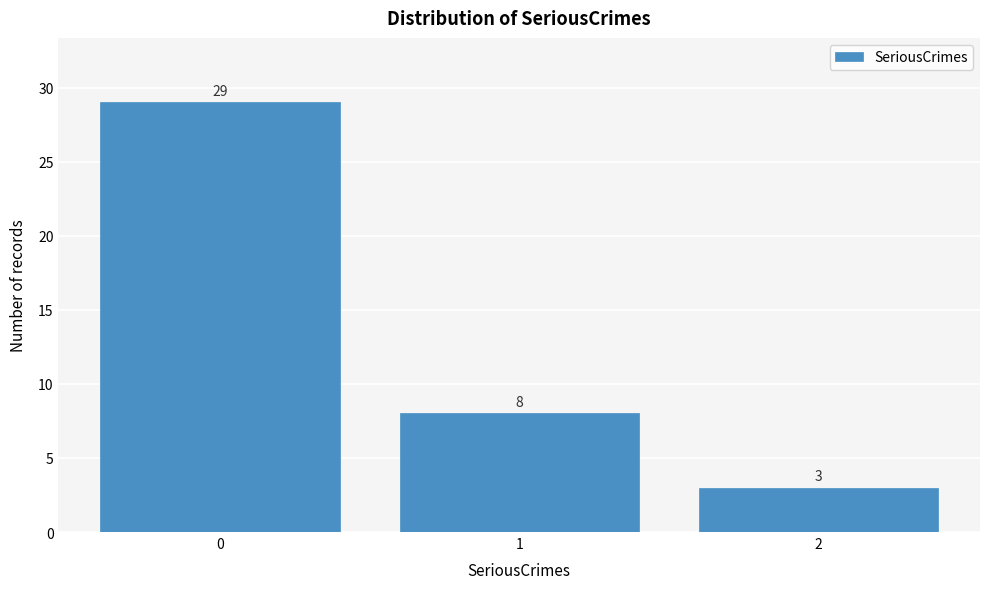

Reading left to right, transcribe all the data shown in this chart.

0=29	1=8	2=3